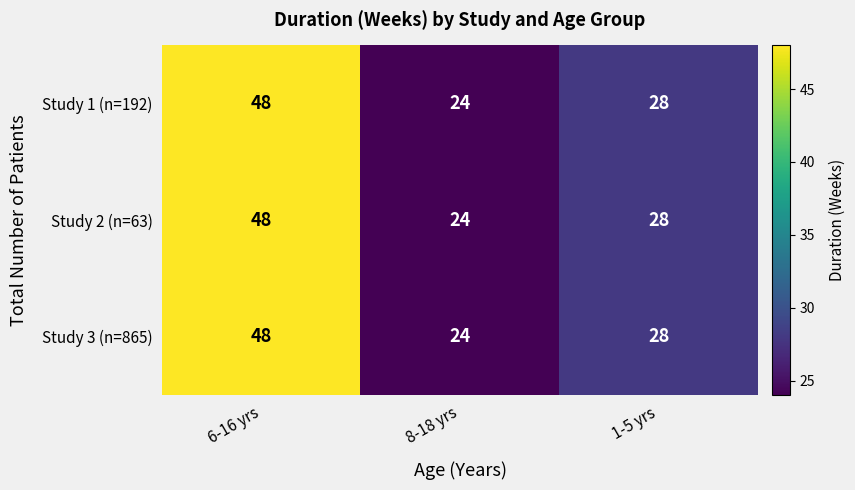

Reading left to right, what are all the values shown in this chart?

Study 1 (n=192): 48	24	28
Study 2 (n=63): 48	24	28
Study 3 (n=865): 48	24	28